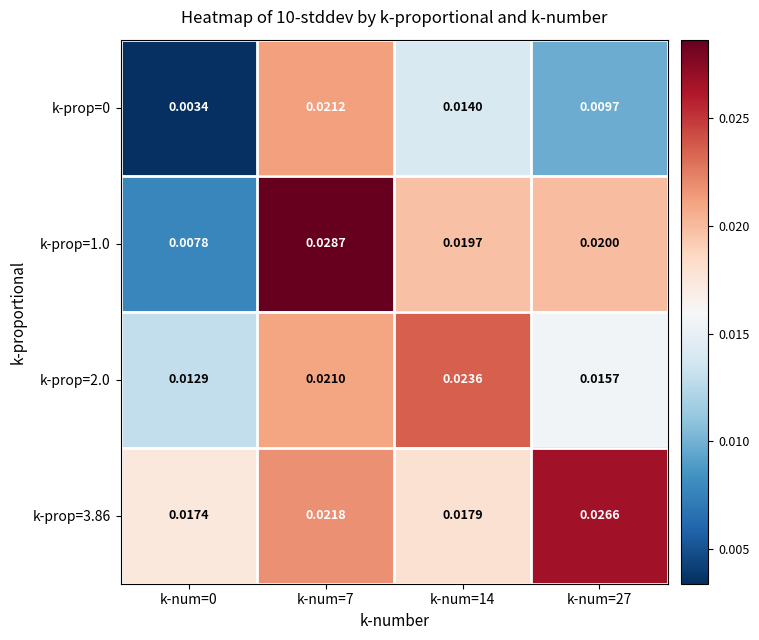

Which category has the highest value across all series?

k-num=7